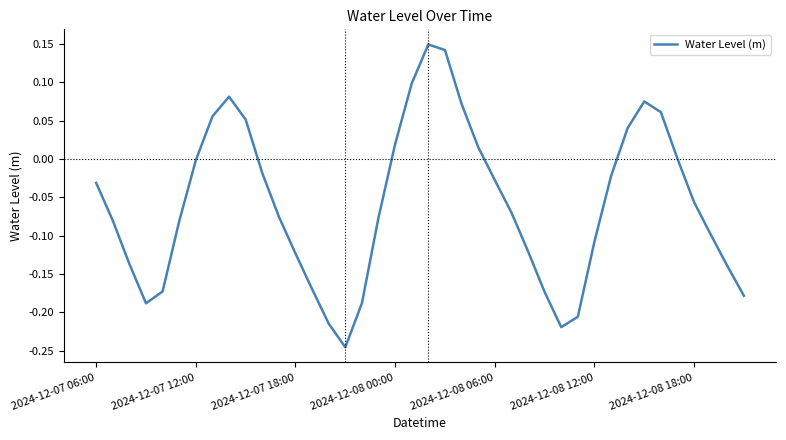

Reading left to right, extract all data points from this chart.

-0.0	-0.1	-0.1	-0.2	-0.2	-0.1	-0.0	0.1	0.1	0.1	-0.0	-0.1	-0.1	-0.2	-0.2	-0.2	-0.2	-0.1	0.0	0.1	0.1	0.1	0.1	0.0	-0.0	-0.1	-0.1	-0.2	-0.2	-0.2	-0.1	-0.0	0.0	0.1	0.1	0.0	-0.1	-0.1	-0.1	-0.2